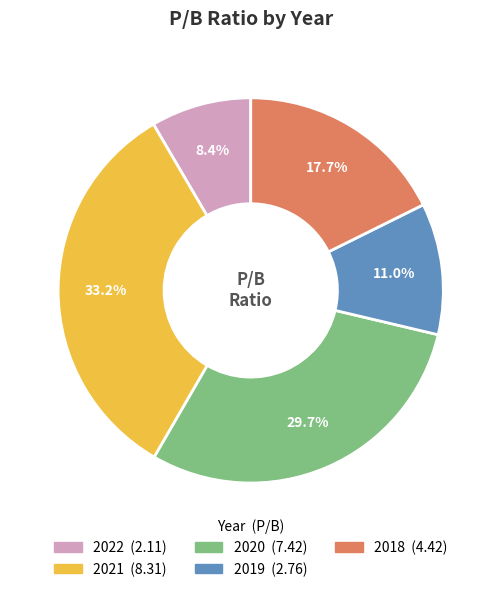

To the nearest percent, what is the combined percentage of 2018 and 2022?

26%